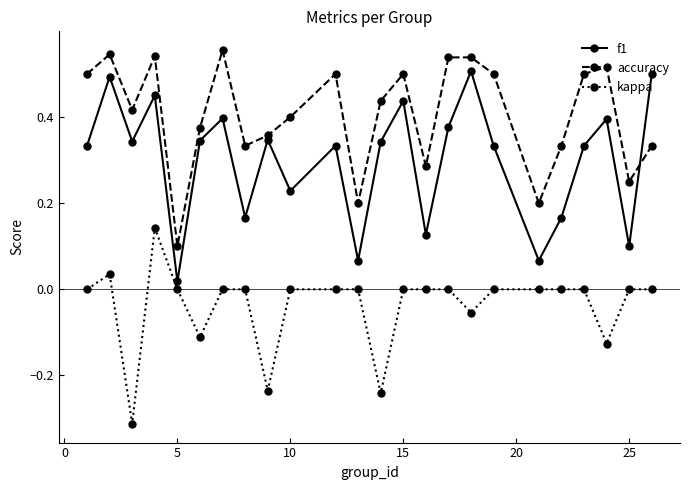

True or false: accuracy and kappa cross at least once.

False